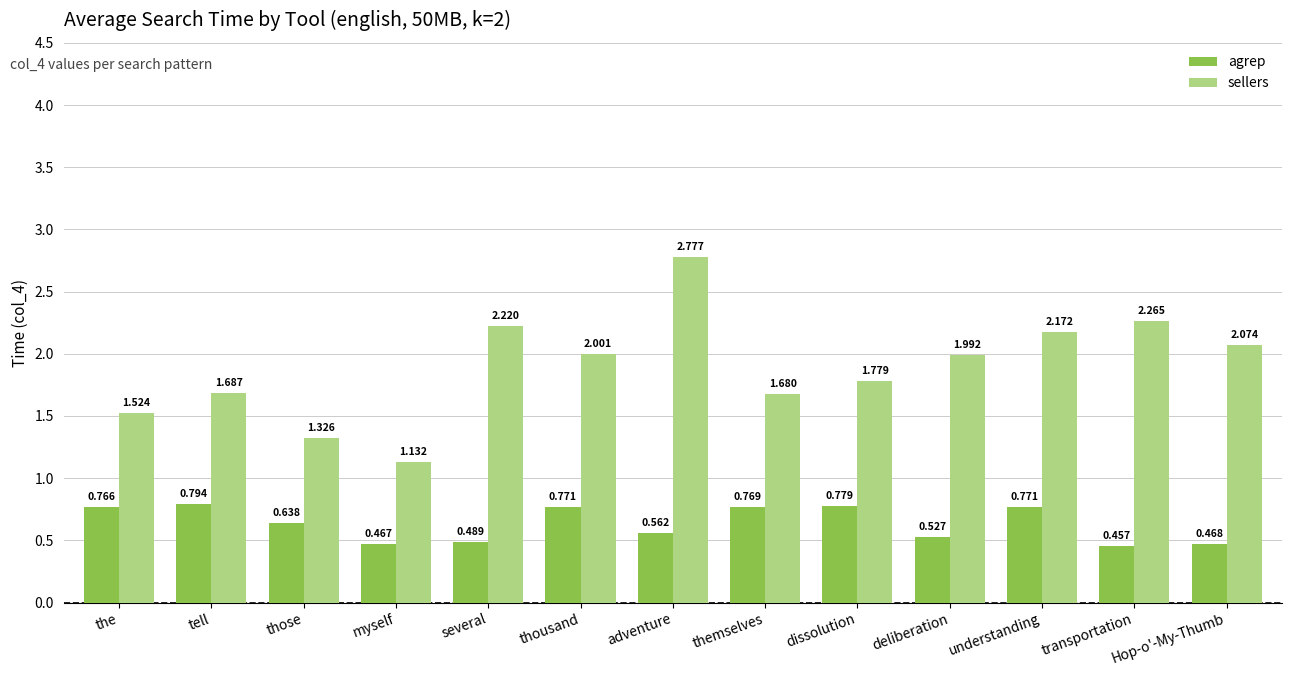

Which series has the largest total across all categories?

sellers